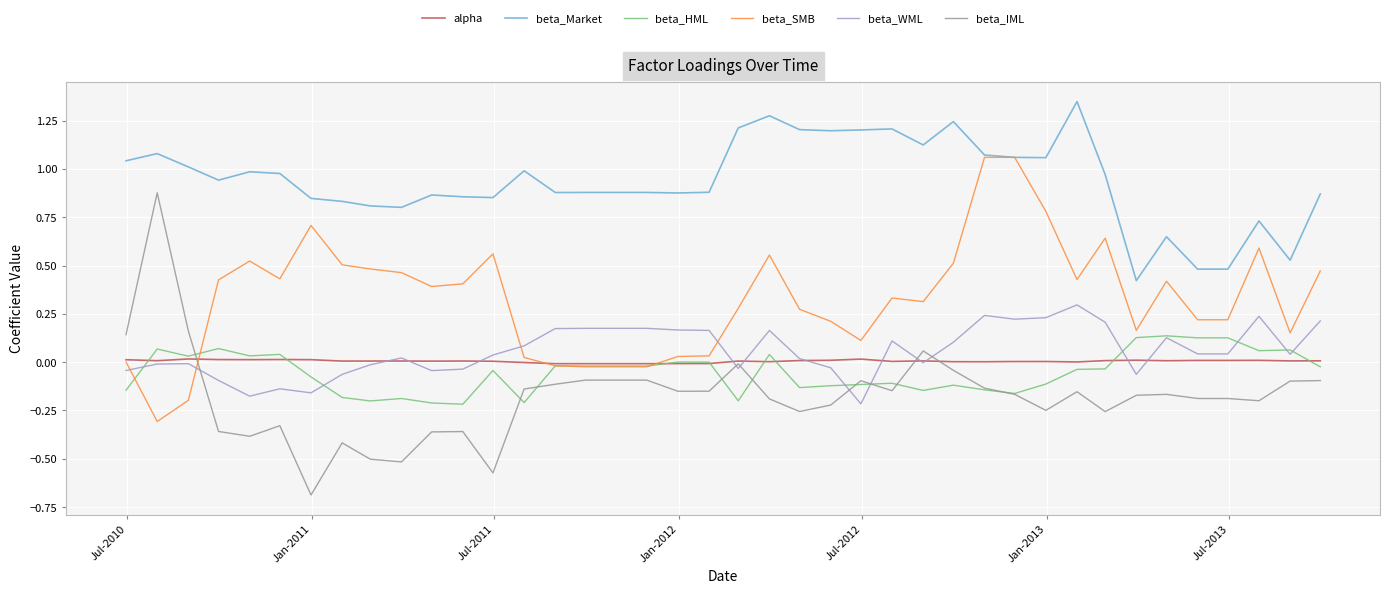

At how many categories does at least one series exceed 0?

40